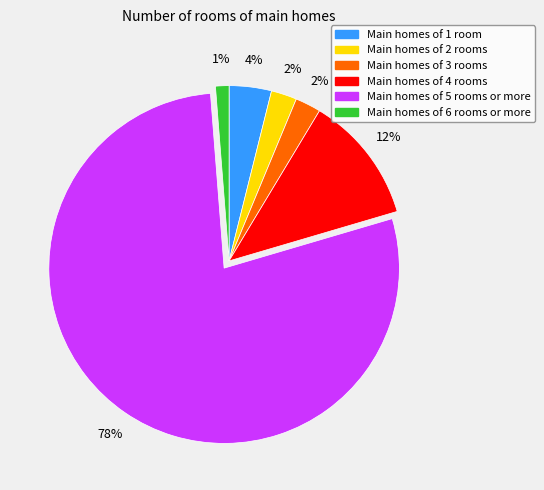

How many slices are in this pie chart?

6